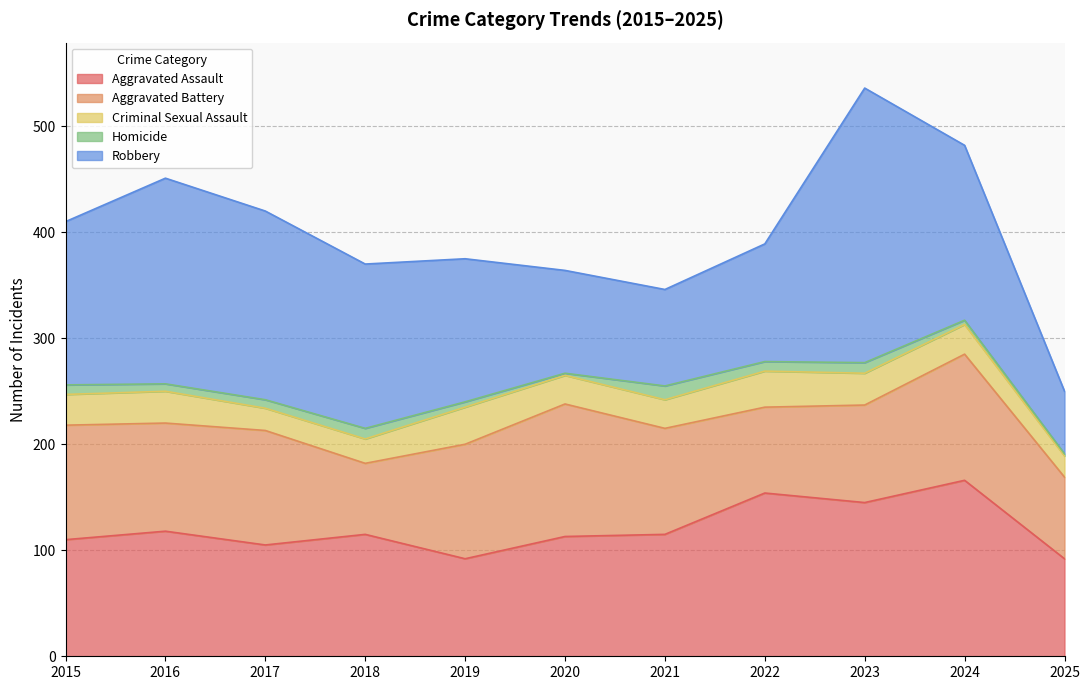

Where does the Aggravated Battery series first go above 102?

2015